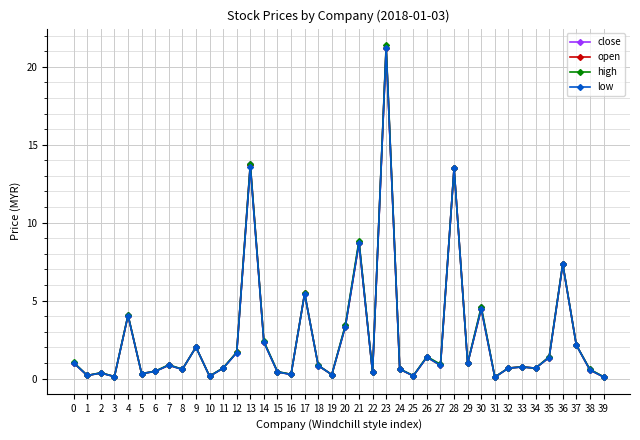

Which category has the highest value in the low series?

23